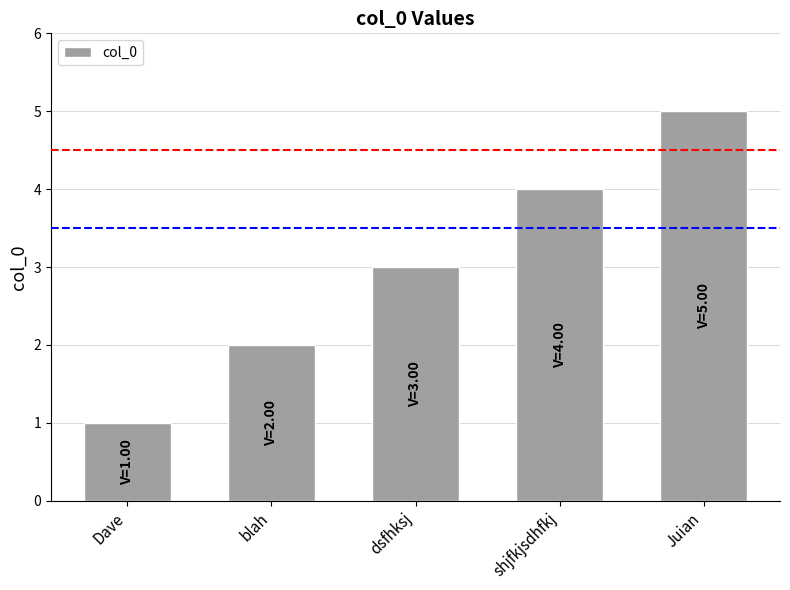

Does the chart contain any negative values?

No